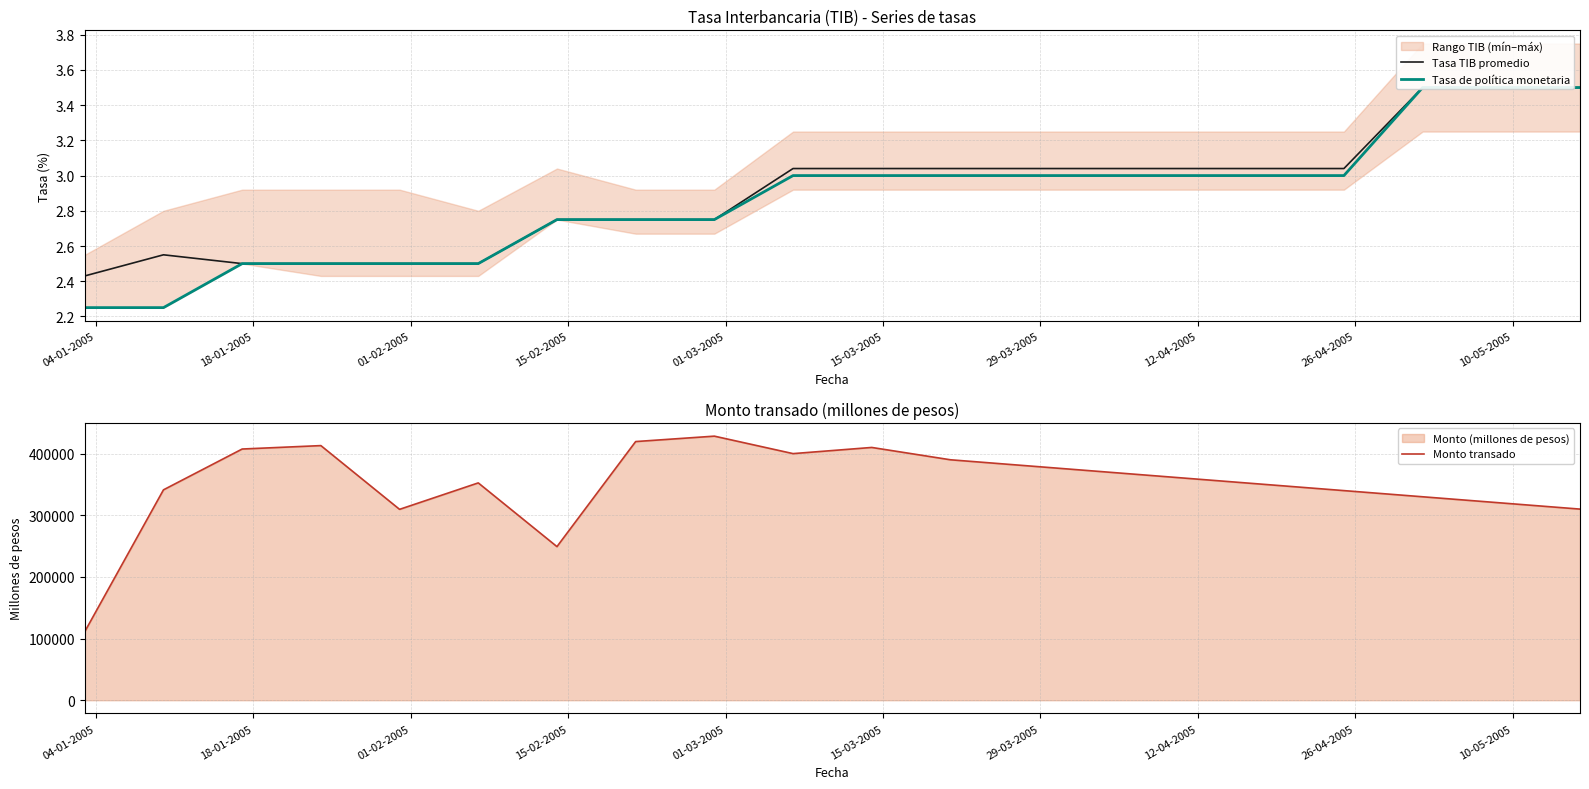

Which series has the largest range (max minus min)?

Monto transado